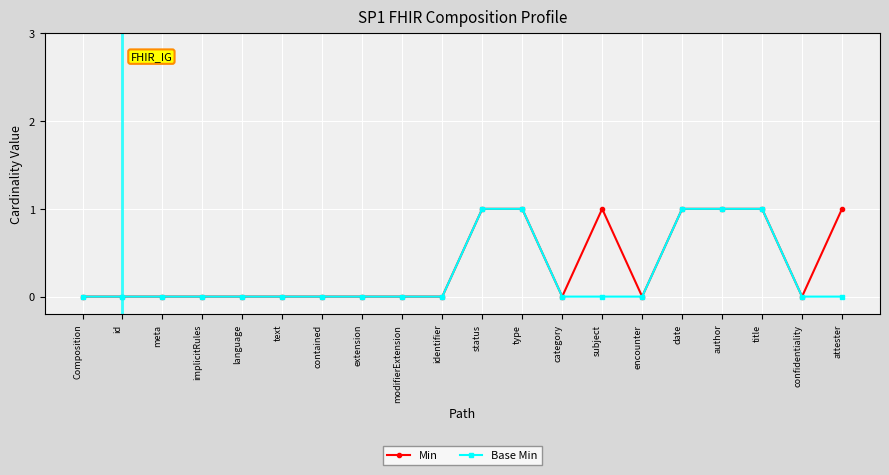

What is the sum of all Min values?

7